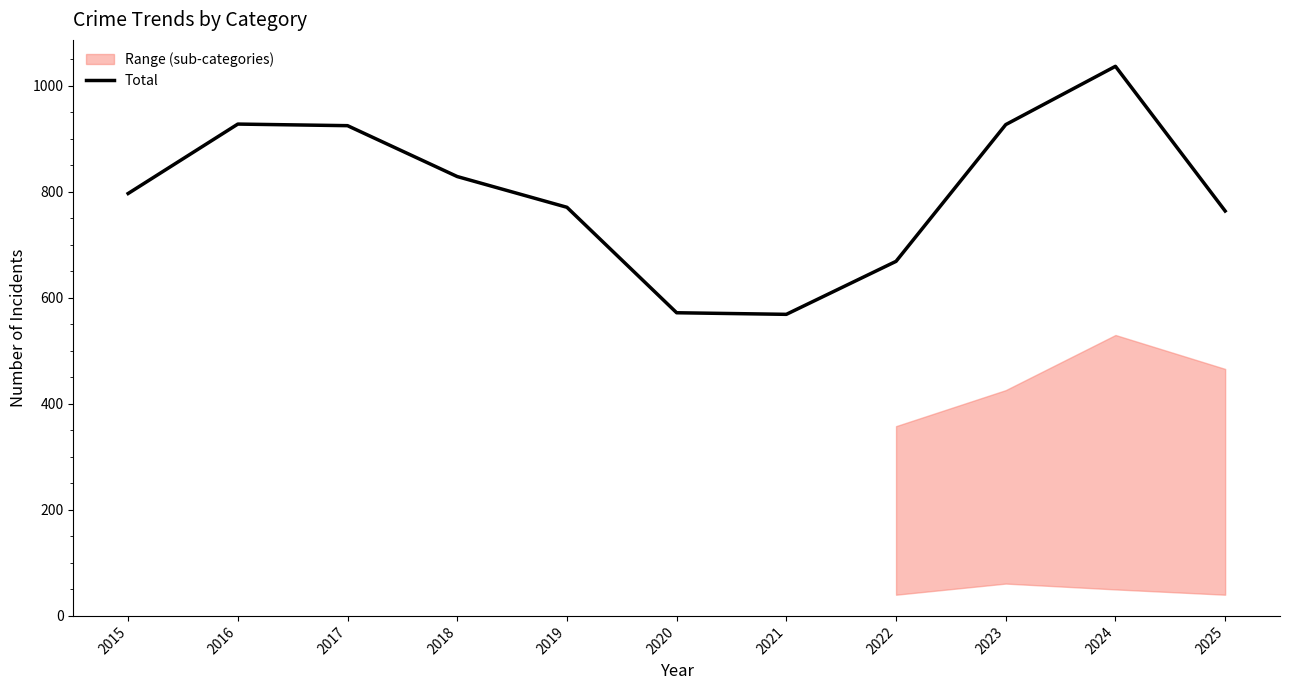

What value does the data have at 2017, to the nearest 5?

925